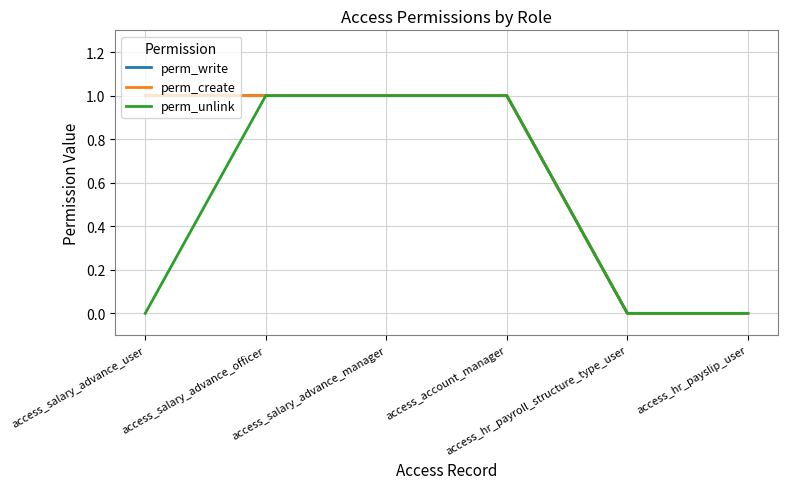

Reading left to right, what are all the values shown in this chart?

perm_write: 1	1	1	1	0	0
perm_create: 1	1	1	1	0	0
perm_unlink: 0	1	1	1	0	0